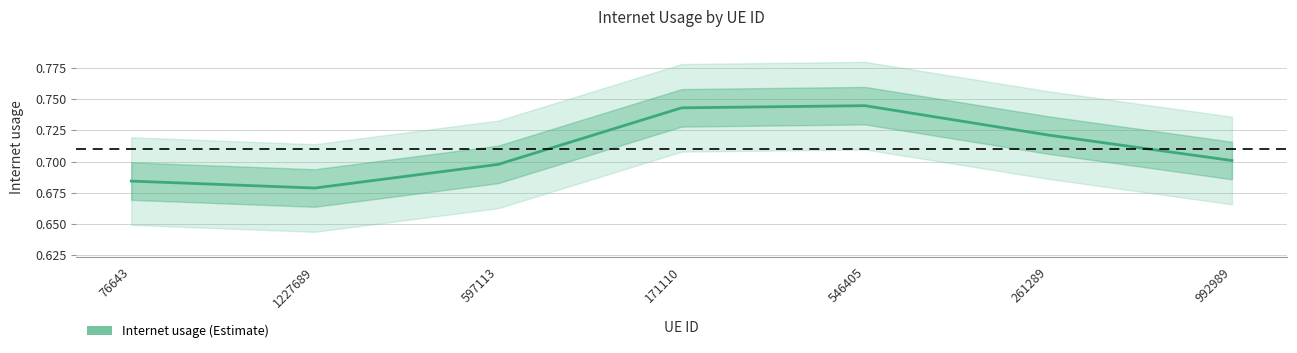

Reading left to right, list all the values displayed in this chart.

76643=0.7	1227689=0.7	597113=0.7	171110=0.7	546405=0.7	261289=0.7	992989=0.7